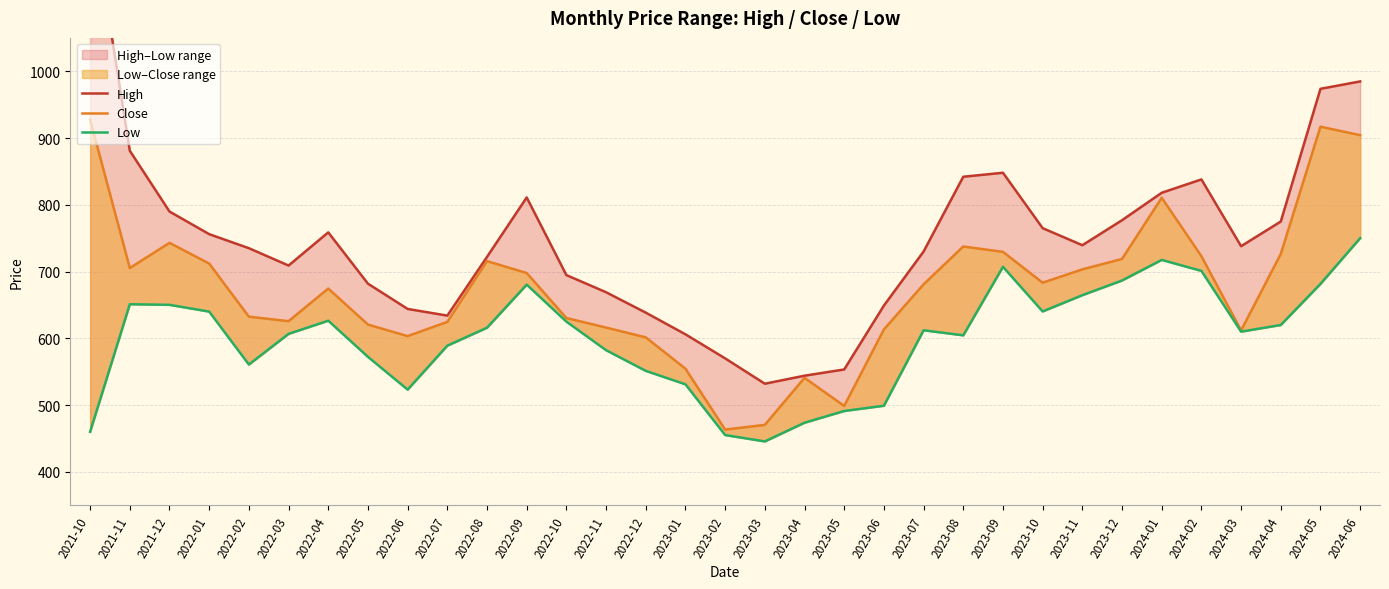

What is the sum of the Close values at 2021-12 and 2022-06?

1346.3